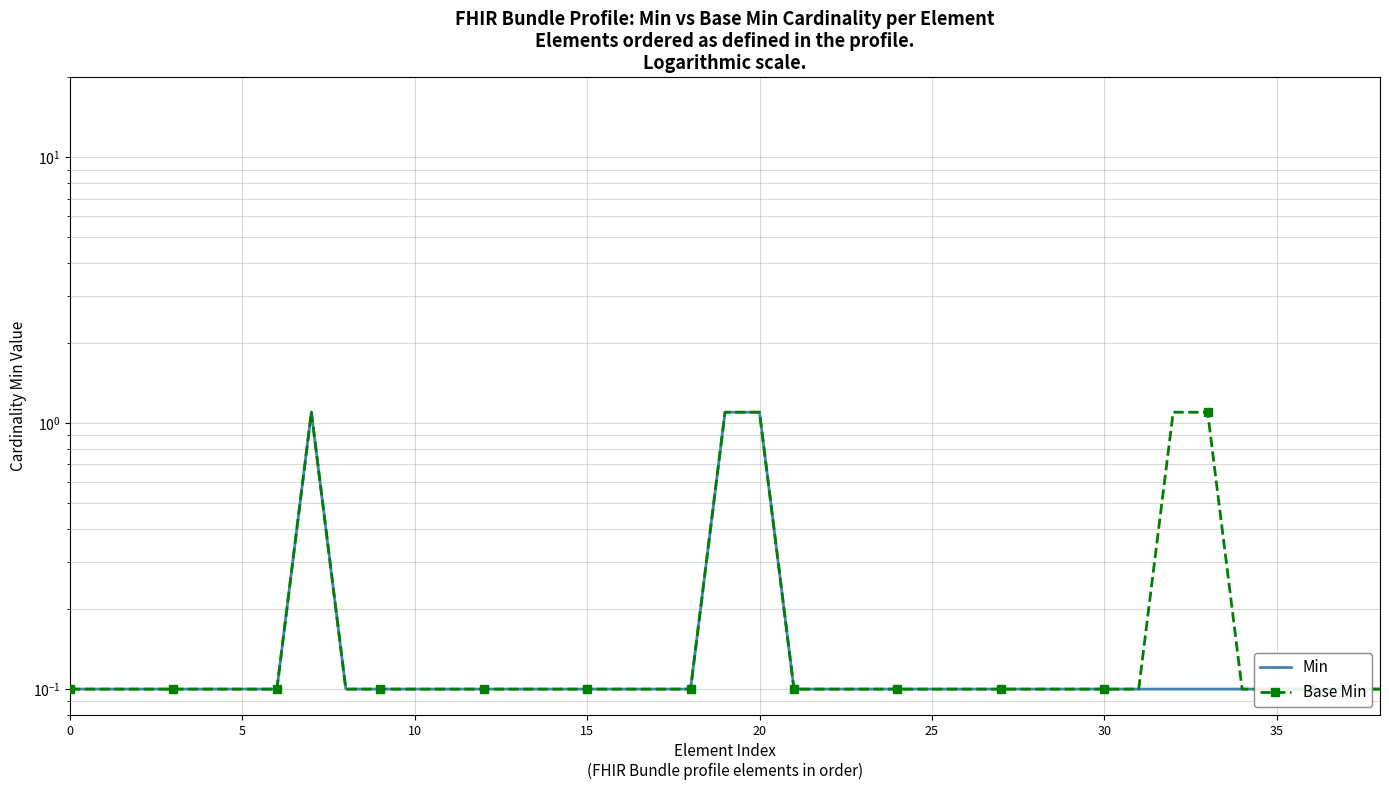

What is the total value across all series at 27?

0.2